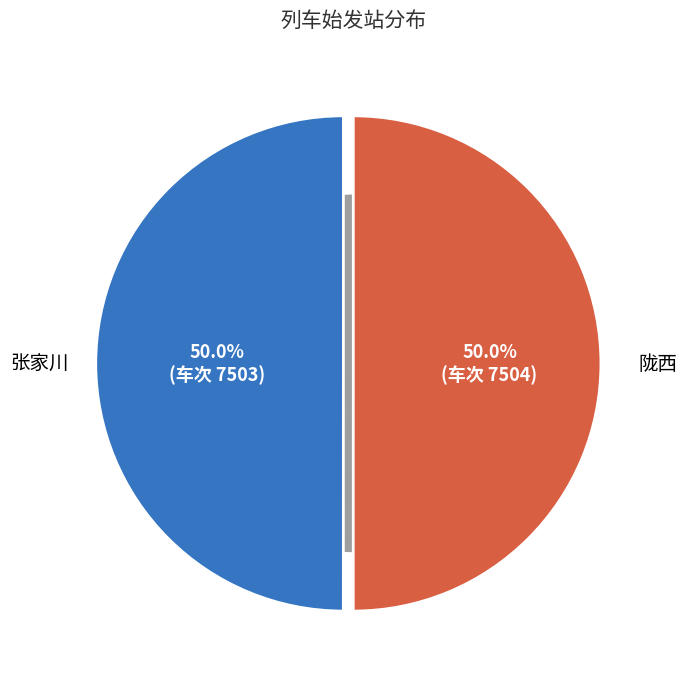

What percentage is the 张家川 slice, to the nearest percent?

50%